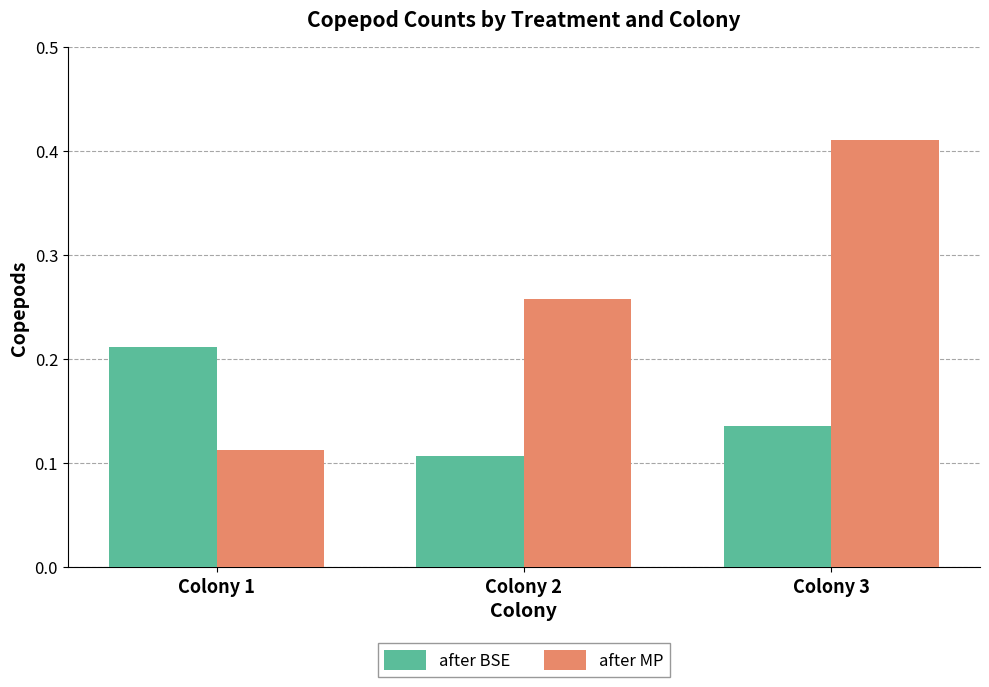

Which category has the lowest value in the after MP series?

Colony 1